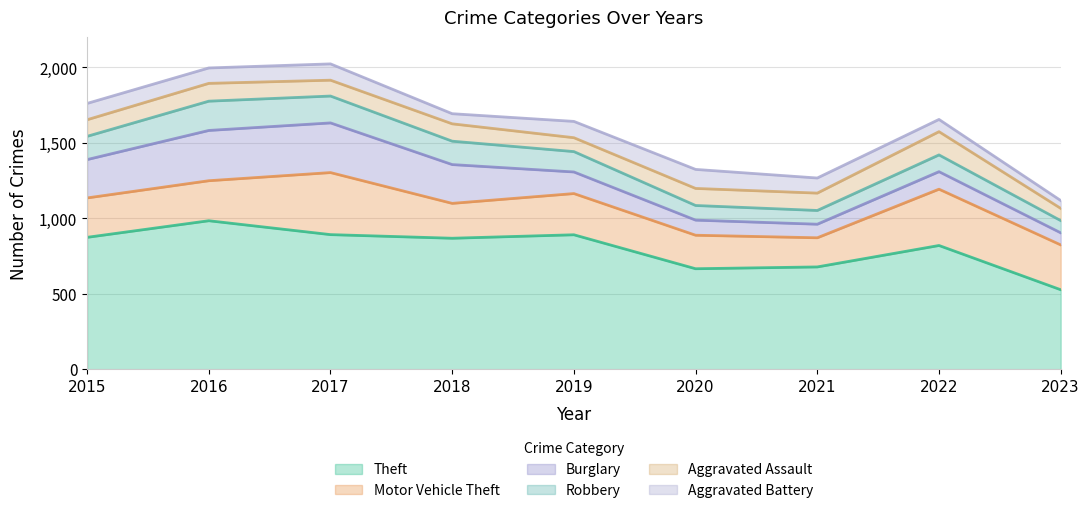

Reading right to left, what are all the values shown in this chart?

Theft: 527	820	678	666	891	868	892	984	874
Motor Vehicle Theft: 297	373	193	222	273	231	411	265	261
Burglary: 80	116	90	100	143	257	329	333	254
Robbery: 81	111	91	97	135	155	178	194	154
Aggravated Assault: 81	154	115	113	92	115	105	118	110
Aggravated Battery: 52	81	100	126	108	67	108	102	108